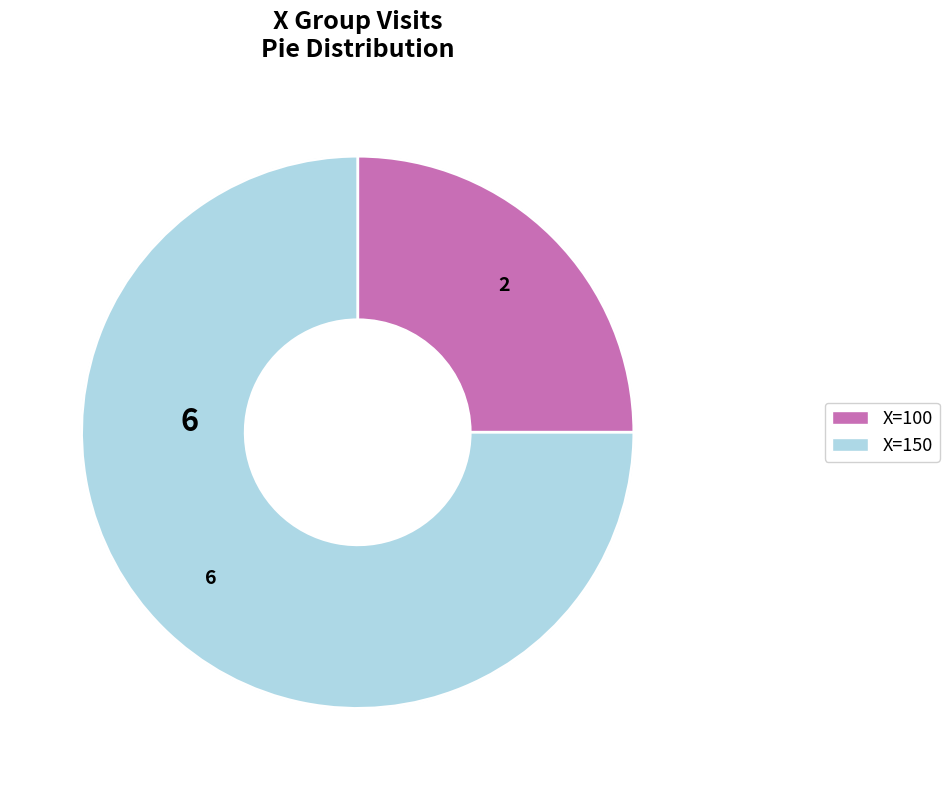

How much of the chart is everything except X=0?

100.0%